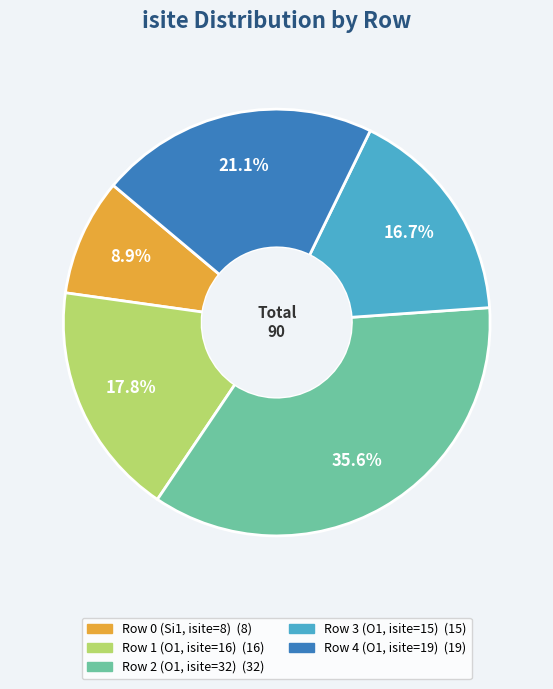

Which slice is the largest?

Row 2 (O1, isite=32)